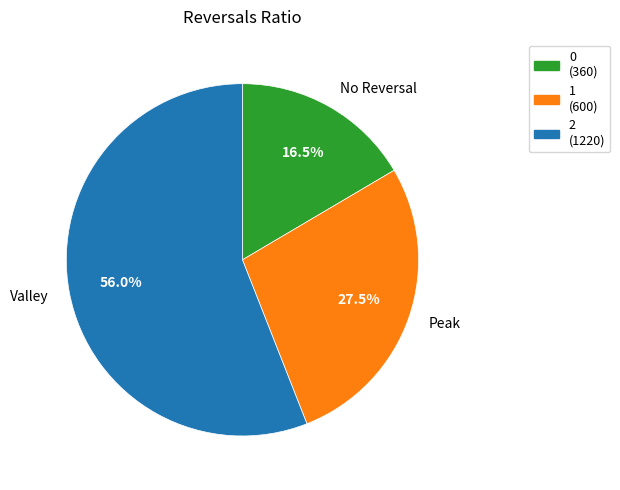

What percentage is NOT represented by Valley?

44.0%